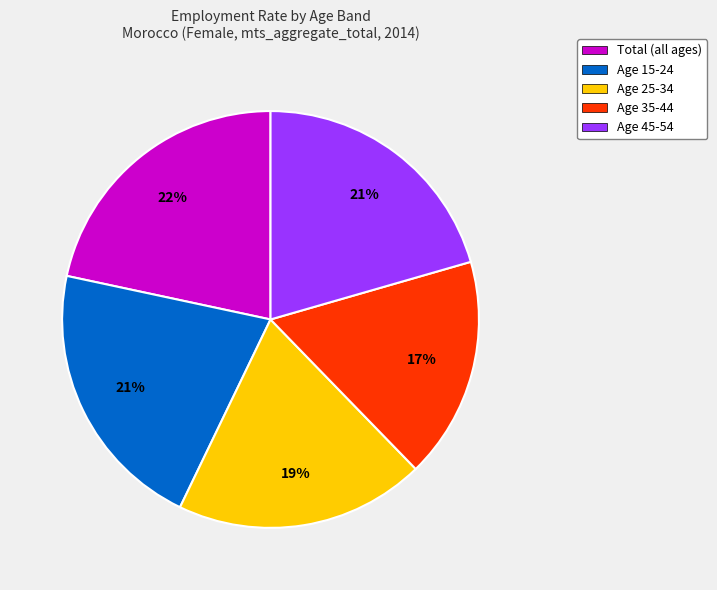

What percentage is the Age 35-44 slice, to the nearest percent?

17%